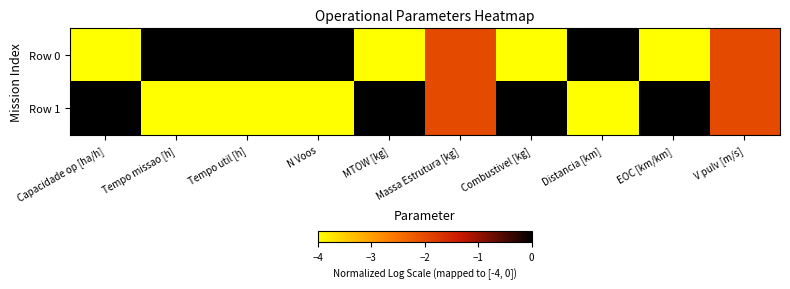

Between V pulv [m/s] and N Voos, which is larger?

N Voos